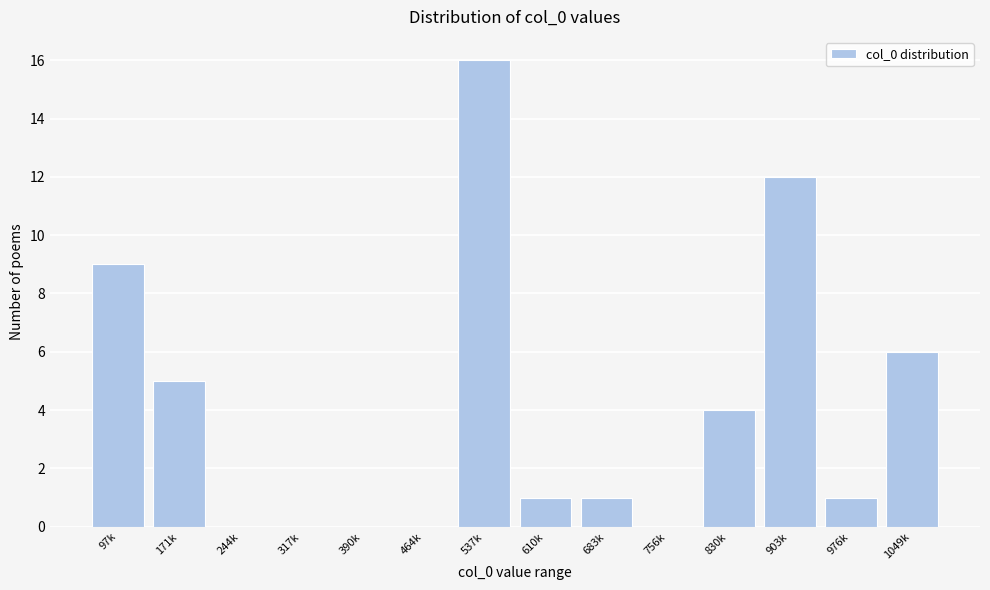

Reading left to right, list all the values displayed in this chart.

97k=9	171k=5	244k=0	317k=0	390k=0	464k=0	537k=16	610k=1	683k=1	756k=0	830k=4	903k=12	976k=1	1049k=6